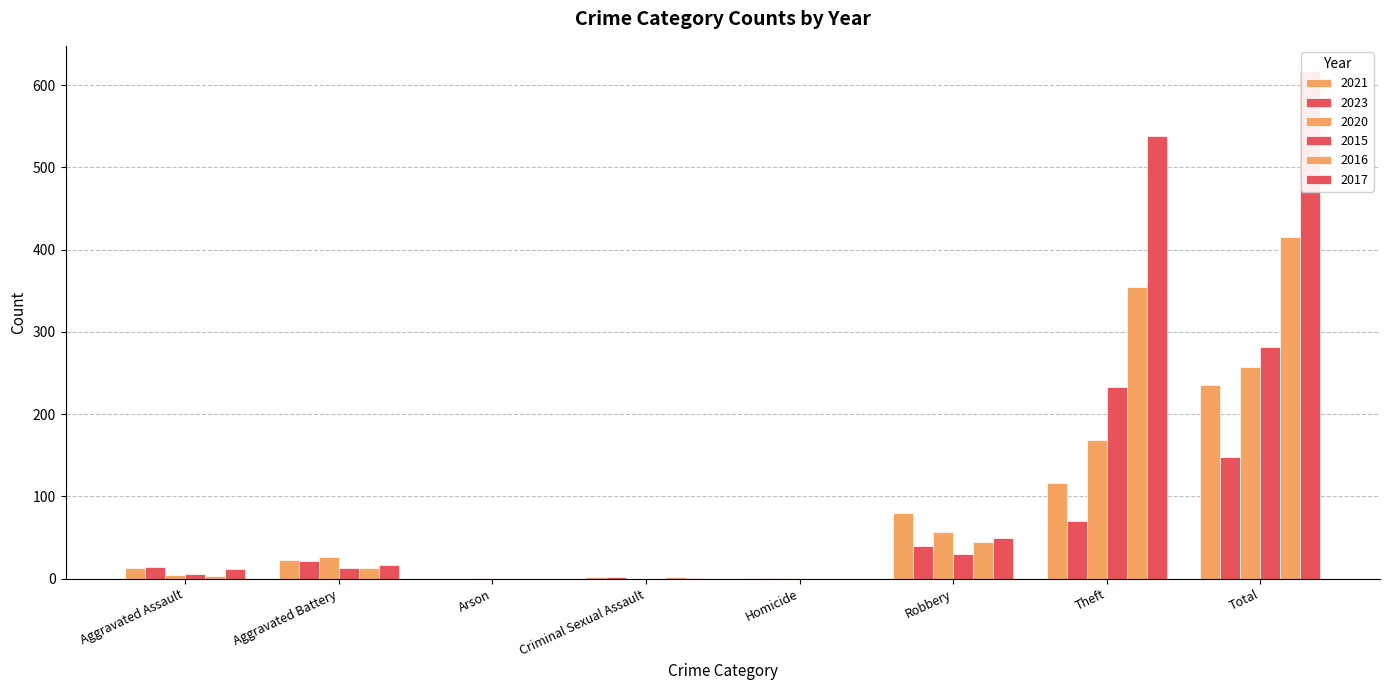

What is the difference between the second highest and second lowest values in the 2021 series?

115